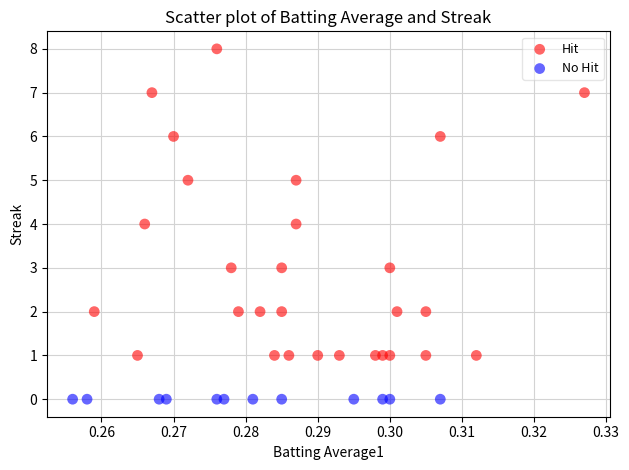

Which series reaches the minimum Y coordinate?

No Hit